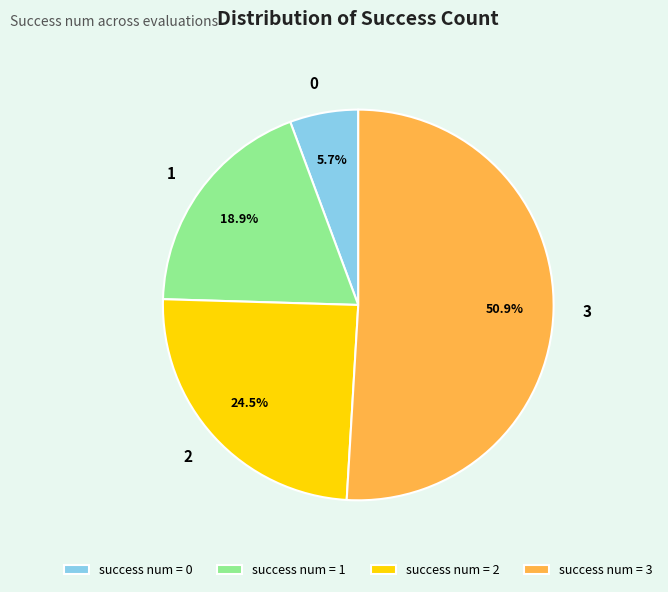

How many slices are in this pie chart?

4